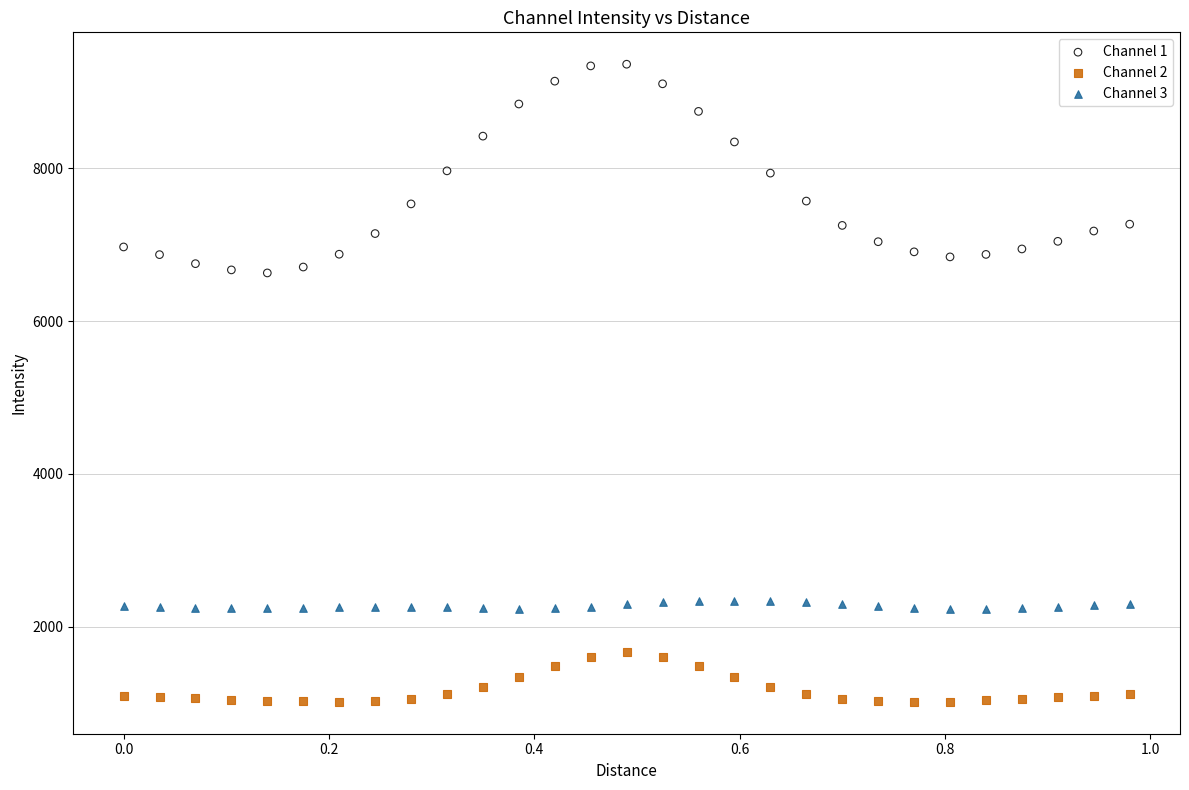

Which series has the largest Y range (max minus min)?

Channel 1